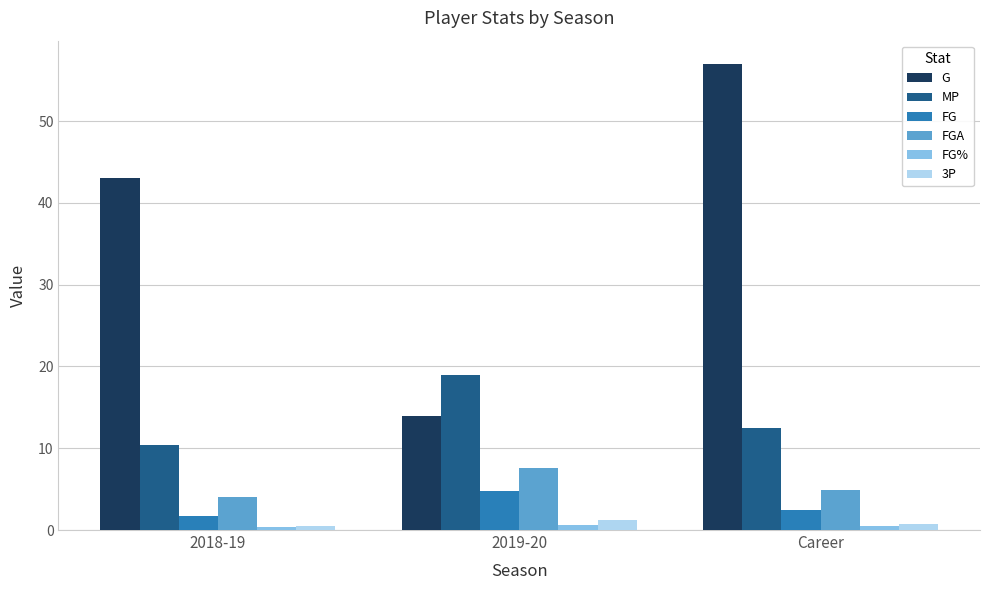

Which series has the largest range (max minus min)?

G